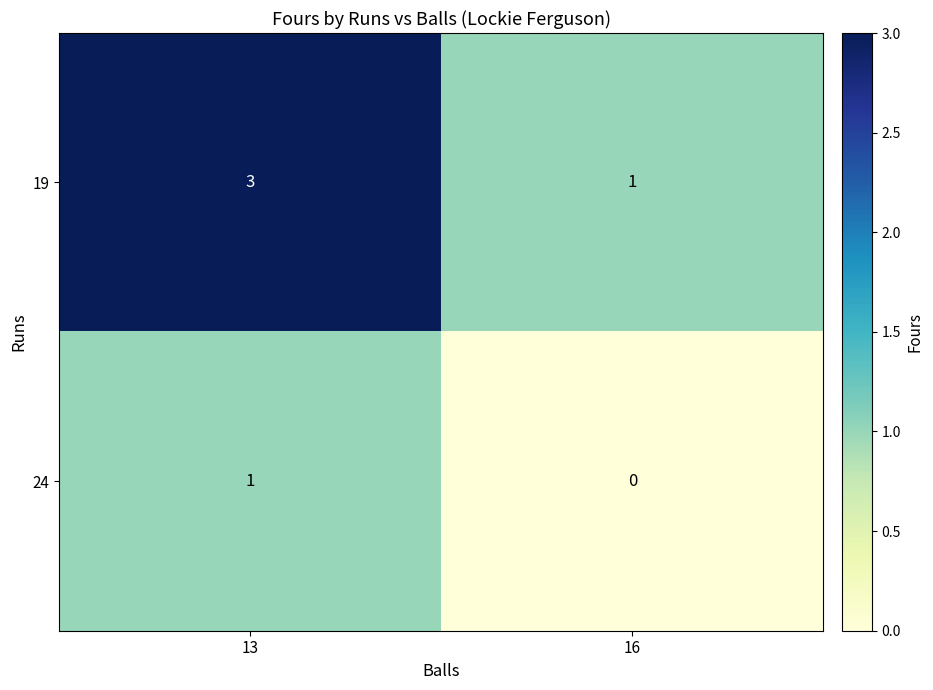

At which category does the chart reach its peak across all series?

13